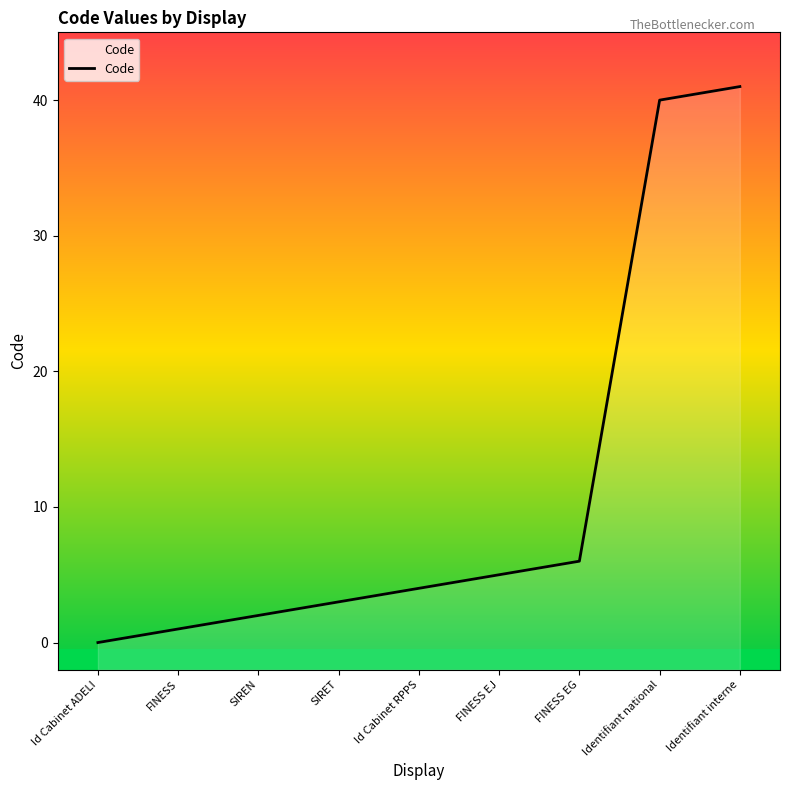

At which label does the data first exceed 4?

FINESS EJ